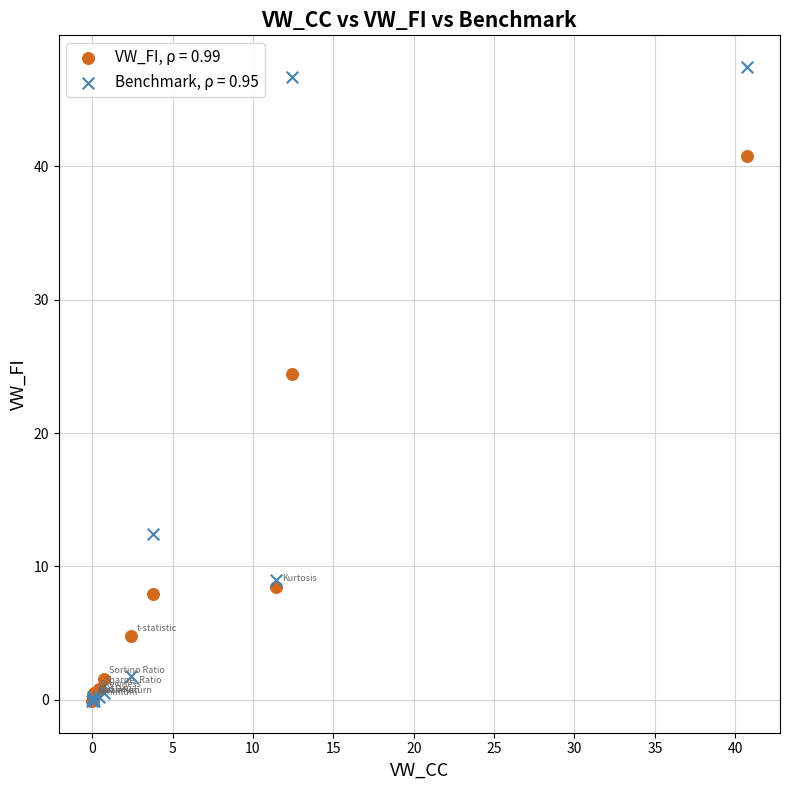

Across all series, what Y value is closest to 23?

24.4